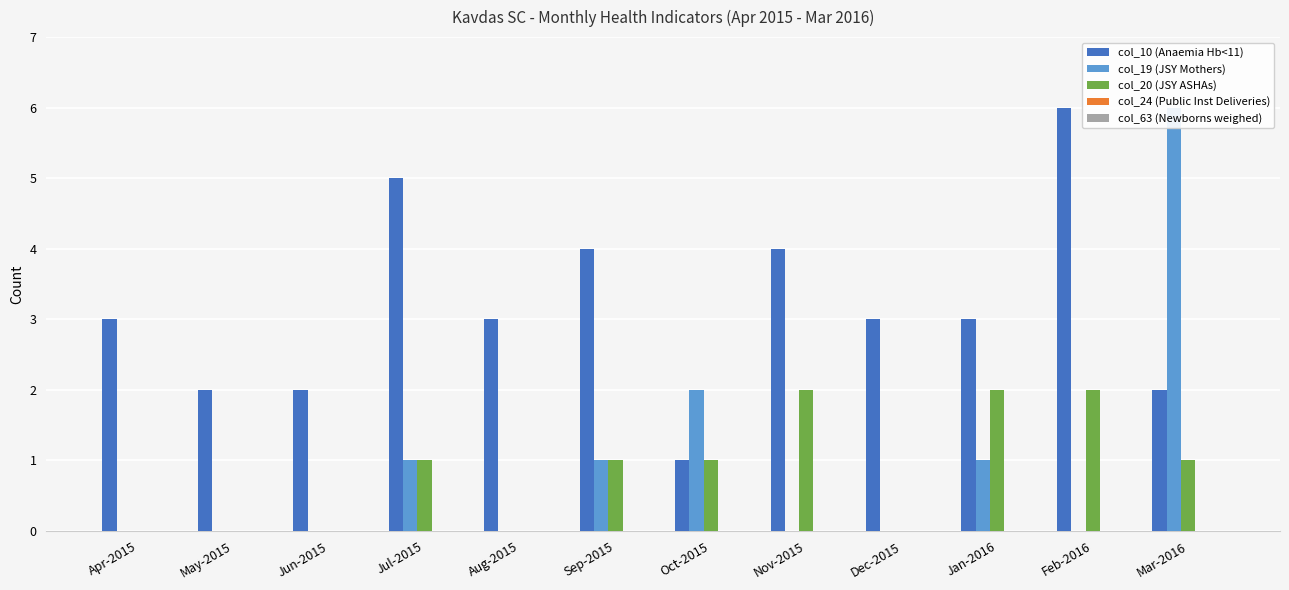

Rank the series by their maximum value, from highest to lowest.

col_10 (Anaemia Hb<11), col_19 (JSY Mothers), col_20 (JSY ASHAs), col_24 (Public Inst Deliveries), col_63 (Newborns weighed)